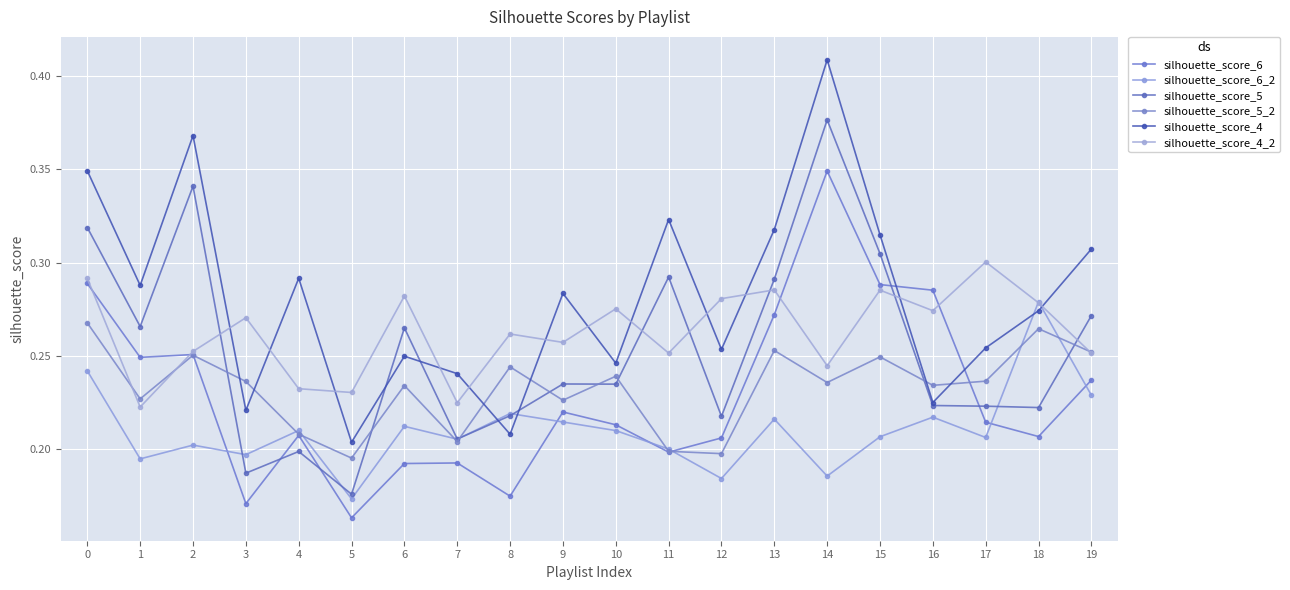

Which category has the lowest value across all series?

5